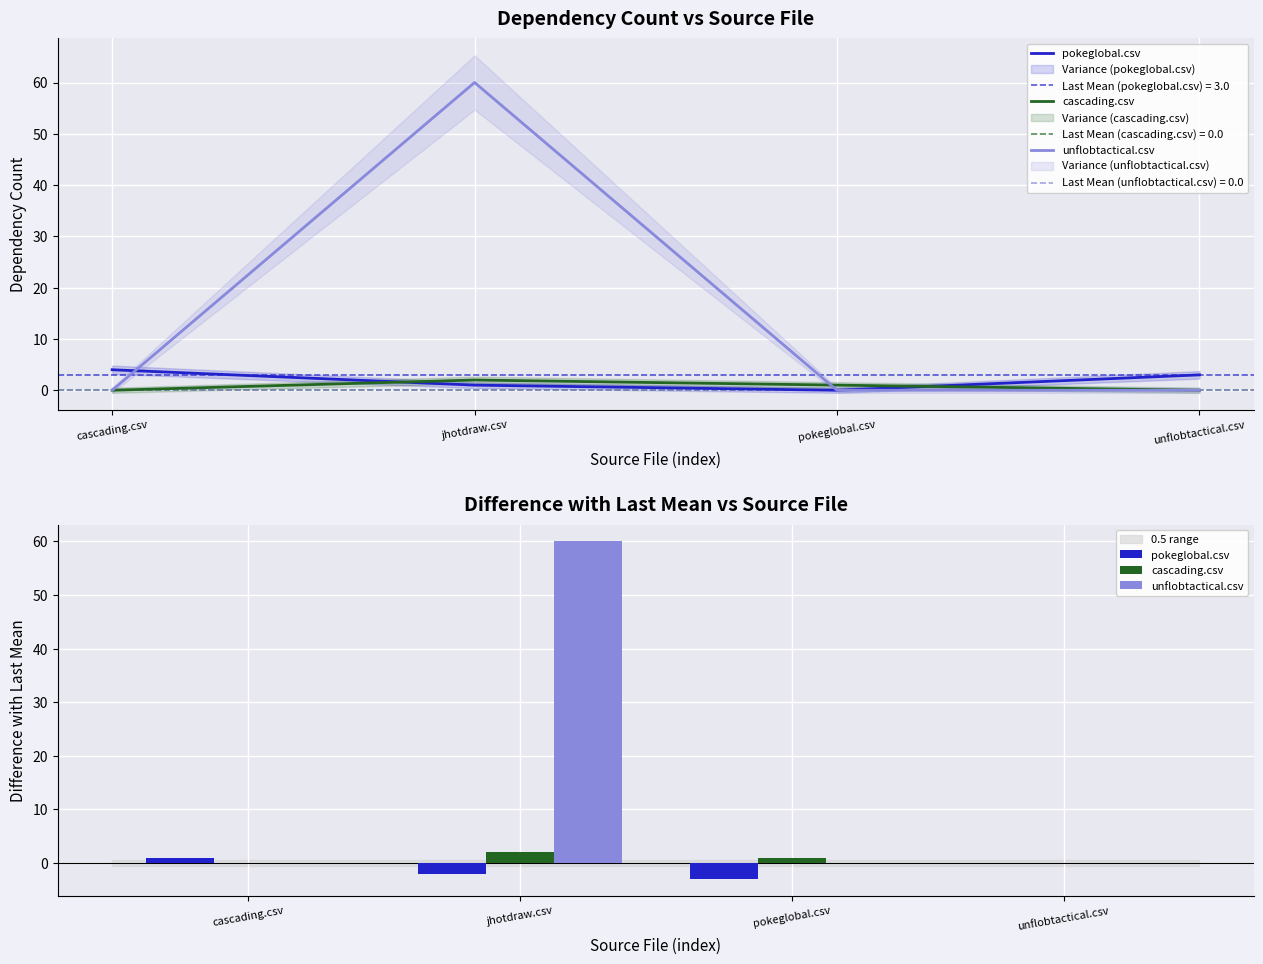

Which has a higher value, unflobtactical.csv or pokeglobal.csv?

unflobtactical.csv